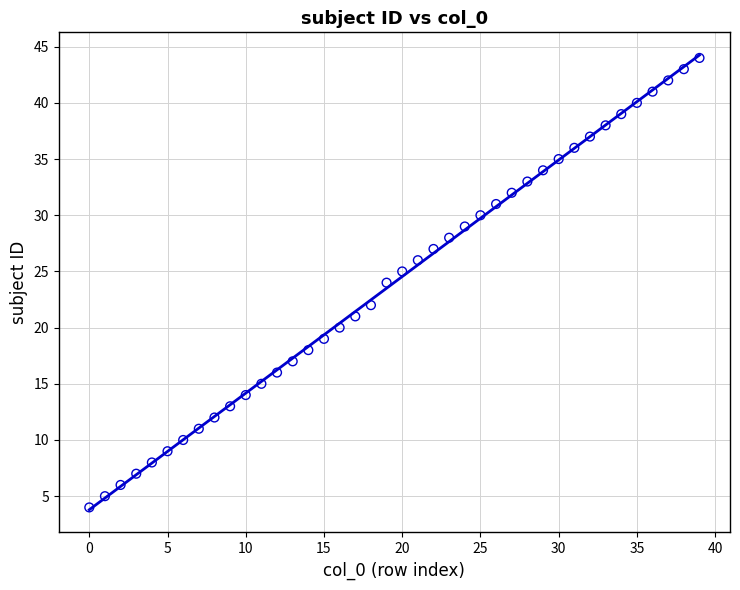

What is the range of Y values (max minus min)?

40